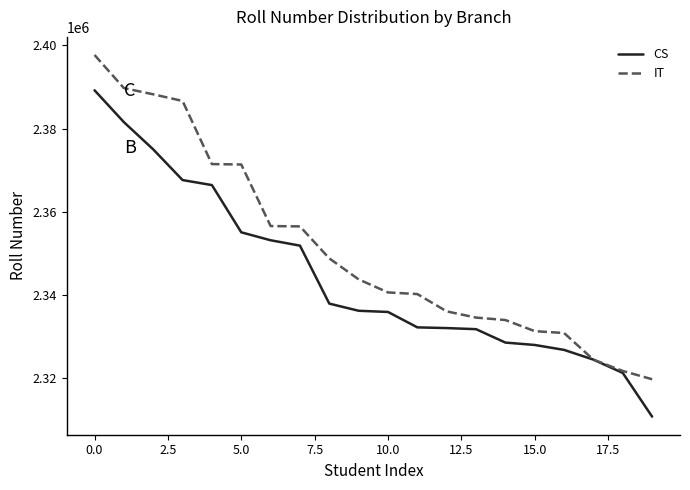

Which series has the largest total across all categories?

IT